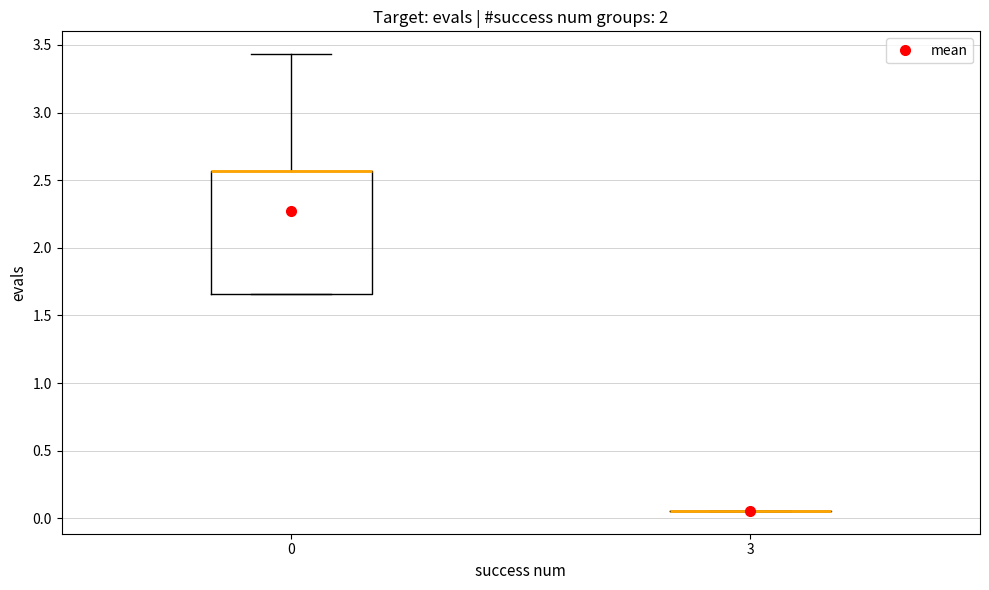

Reading left to right, read every box against the y-axis: the position of its median line, the range the box covers, and the ends of its whiskers. The values are not printed on the chart, so give them approximately, as read against the axis.

0: median 2.55 (drawn on the box's upper edge), box 1.65 to 2.55, whiskers 1.65 to 3.45
3: box collapsed to a line at 0.05, whiskers 0.05 to 0.05